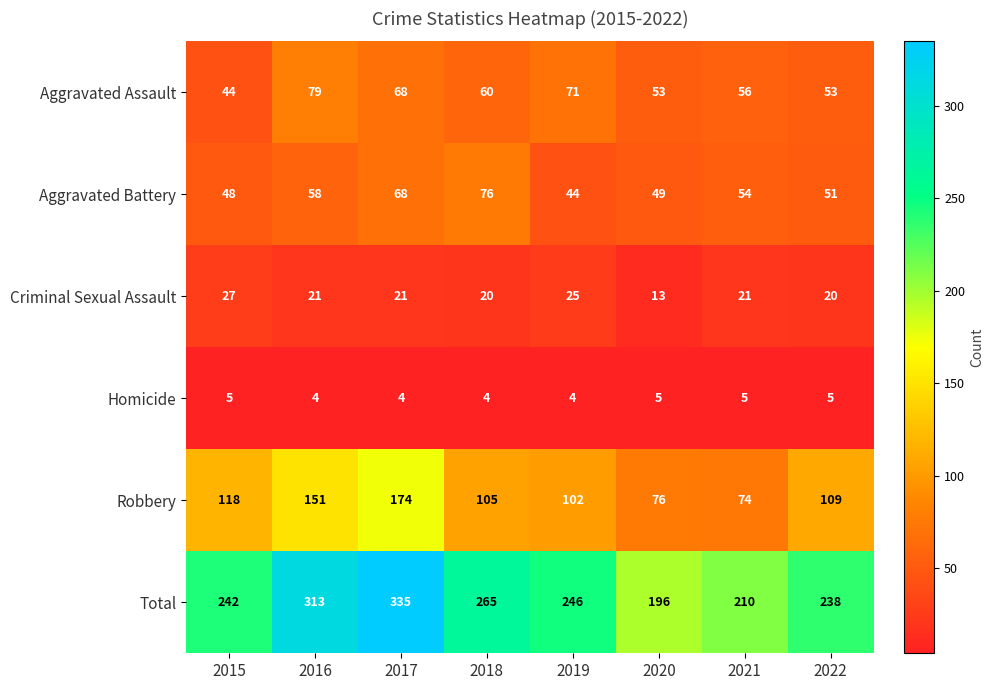

What is the greatest value displayed?

335